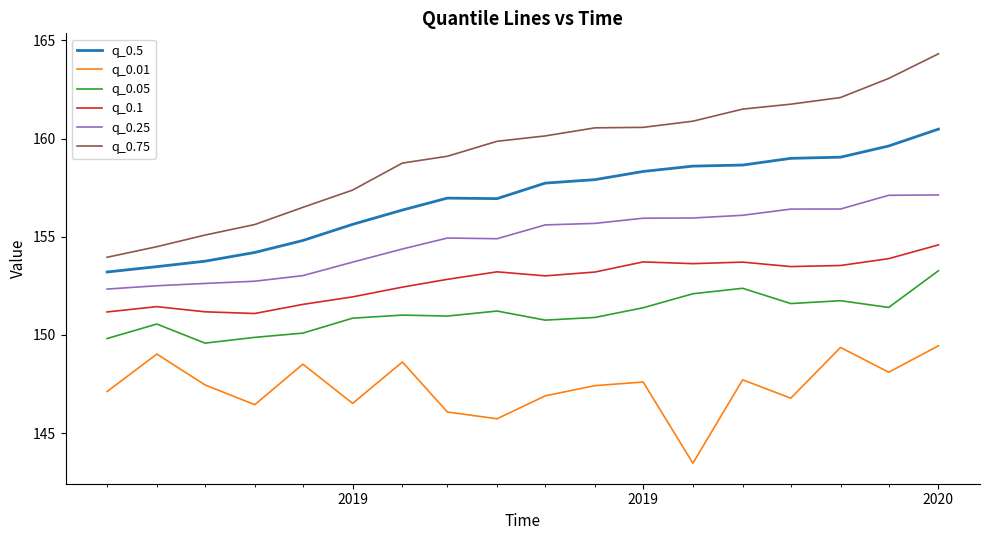

True or false: q_0.25 and q_0.01 cross at least once.

False